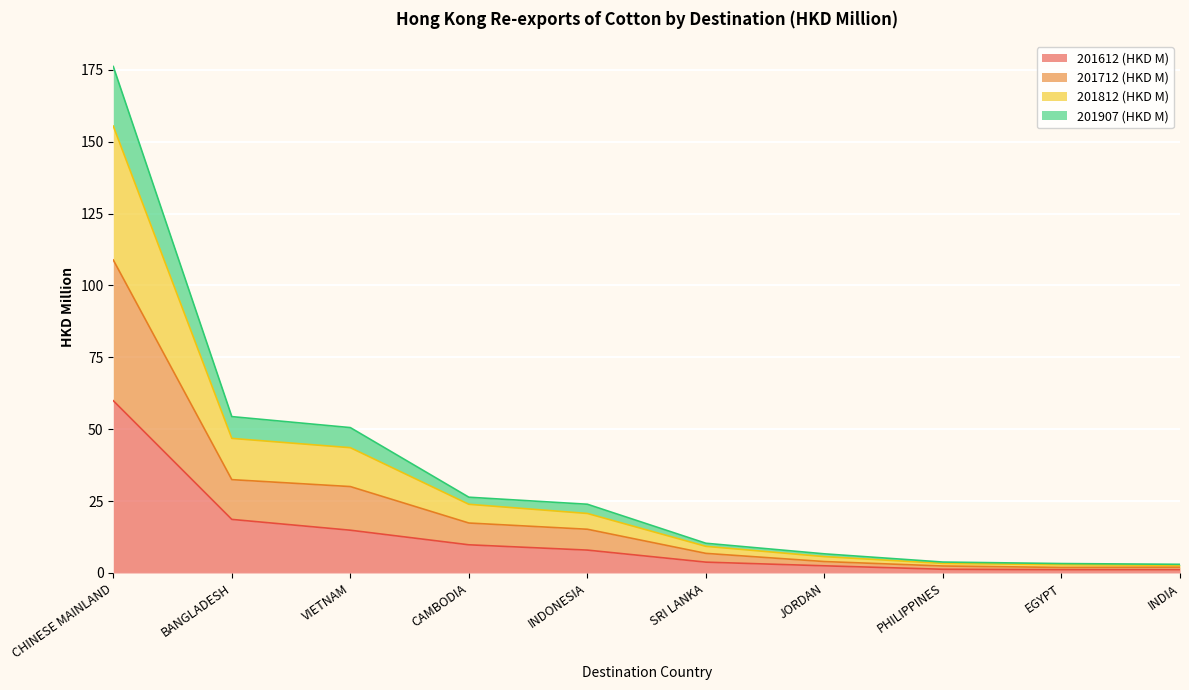

The value of 201612 (HKD M) at VIETNAM is 14.9. True or false?

True